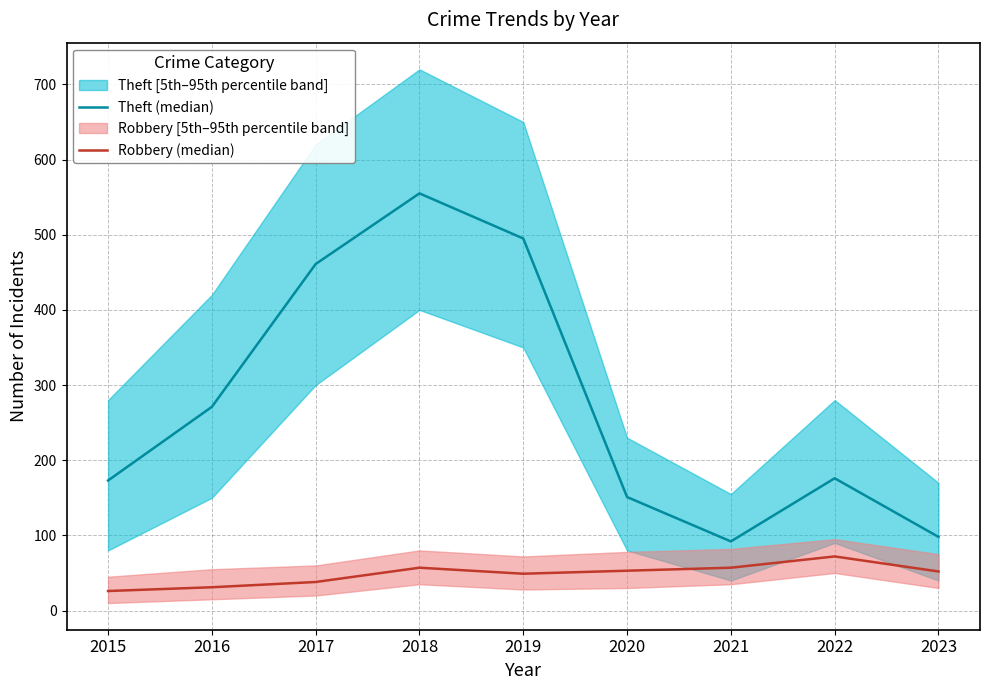

What is the average value of the Robbery (median) series?

48